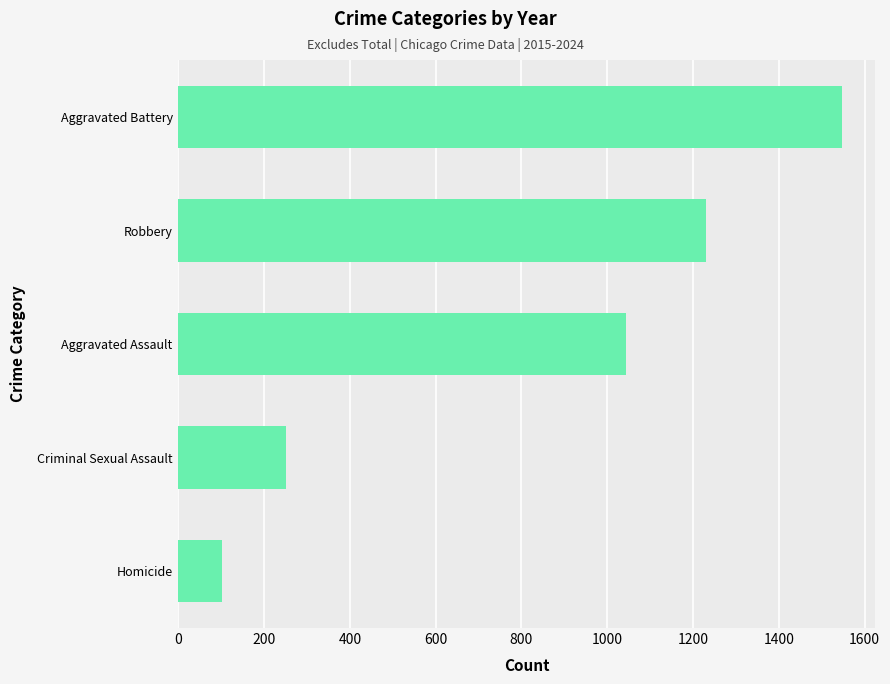

What is the average value?

835